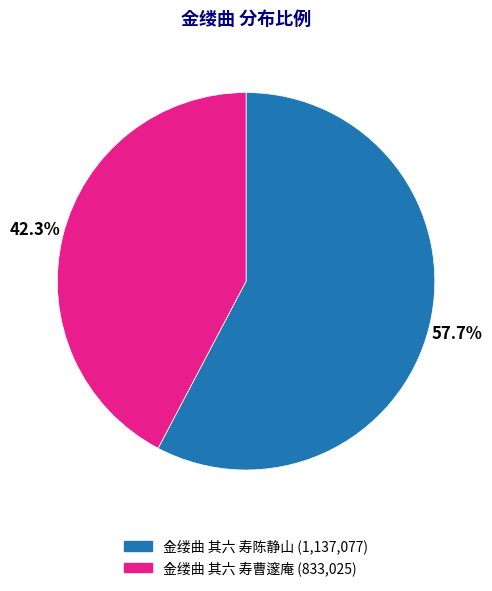

To the nearest percent, what is the difference between the largest and smallest slice percentages?

15%